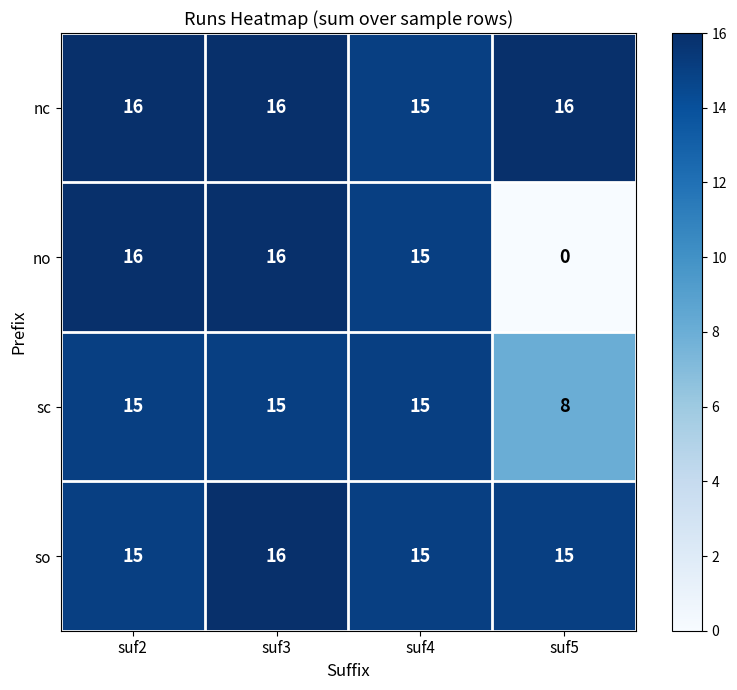

Reading left to right, transcribe all the data shown in this chart.

nc: suf2=16	suf3=16	suf4=15	suf5=16
no: suf2=16	suf3=16	suf4=15	suf5=0
sc: suf2=15	suf3=15	suf4=15	suf5=8
so: suf2=15	suf3=16	suf4=15	suf5=15